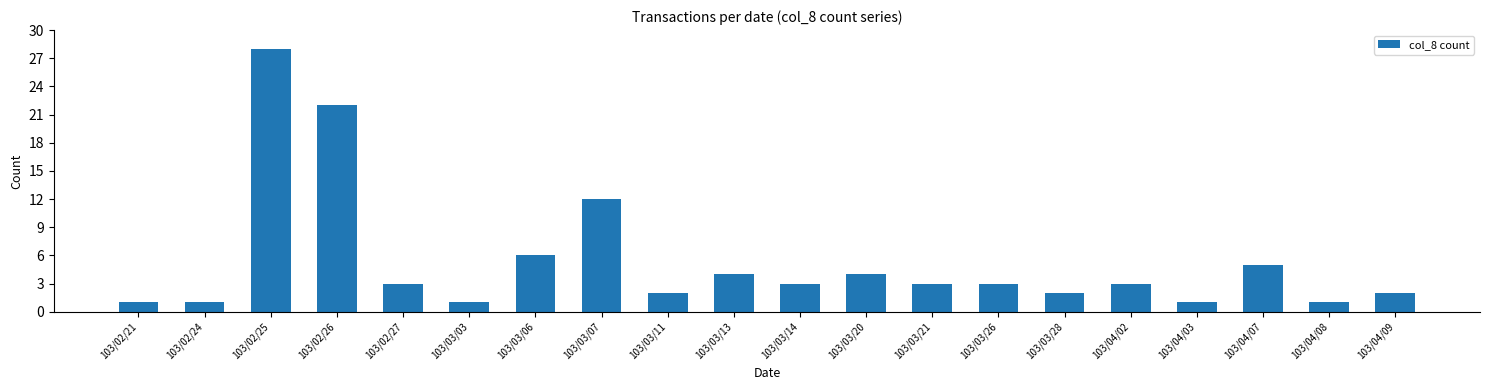

Which category has the highest value across all series?

103/02/25